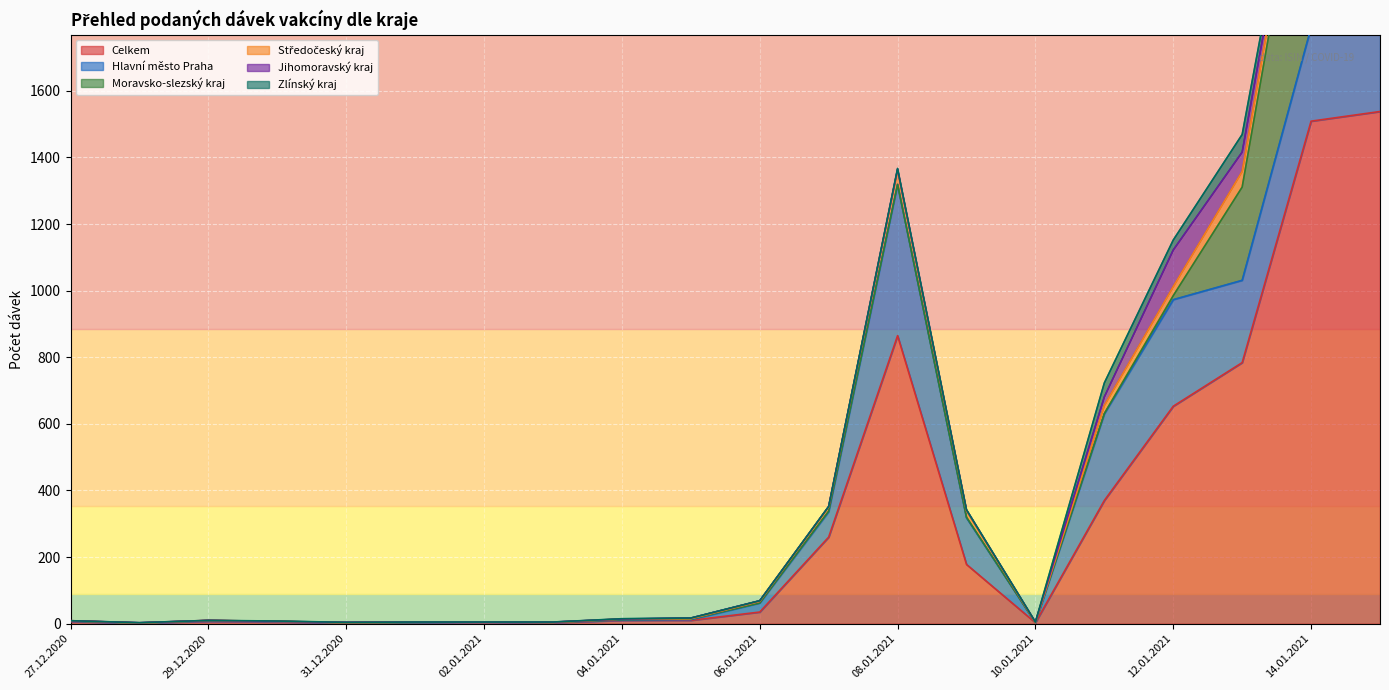

What is the label of the 2nd point from the right?

14.01.2021